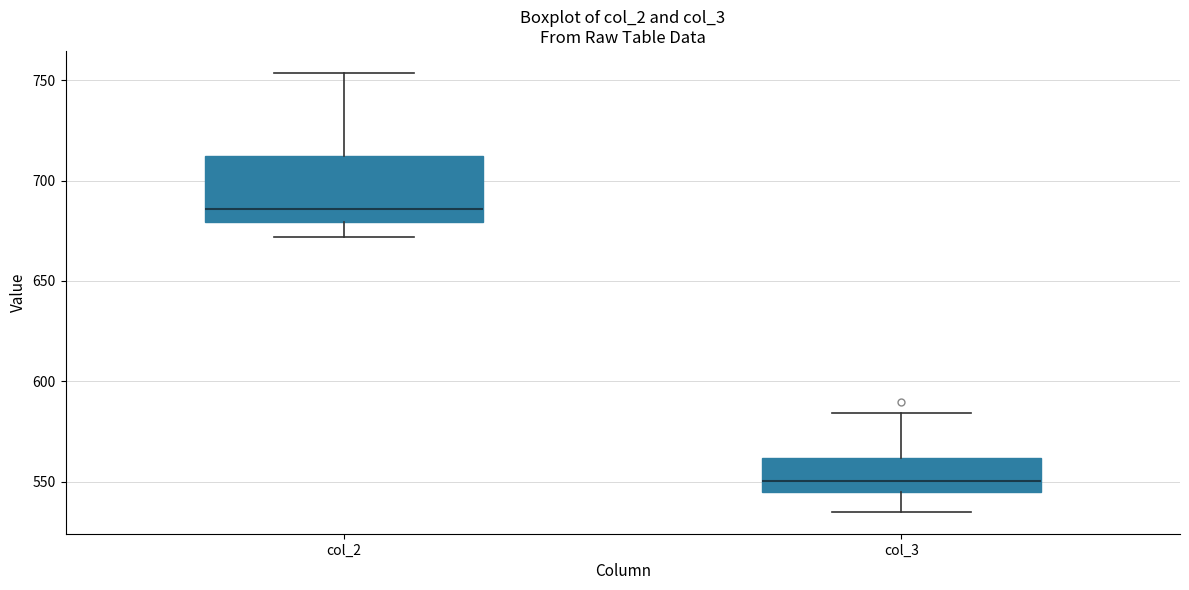

Which box is the tallest, from its lower edge to its upper edge?

col_2